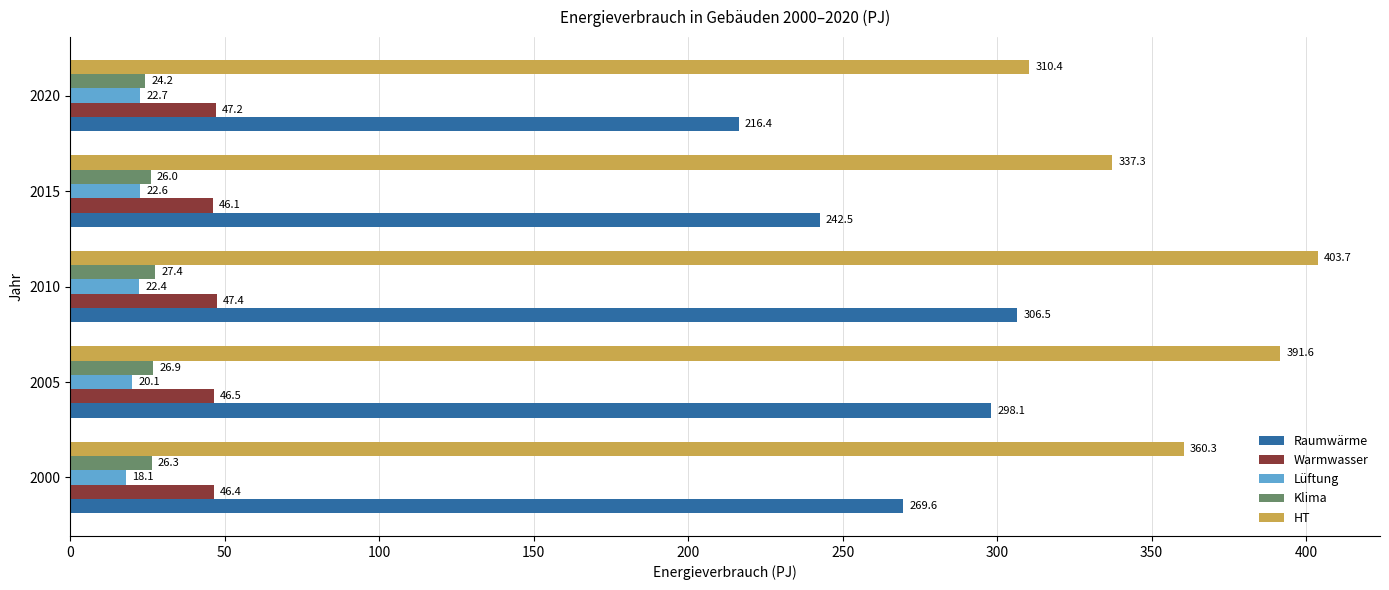

The value of Raumwärme at 2020 is 325.8. True or false?

False